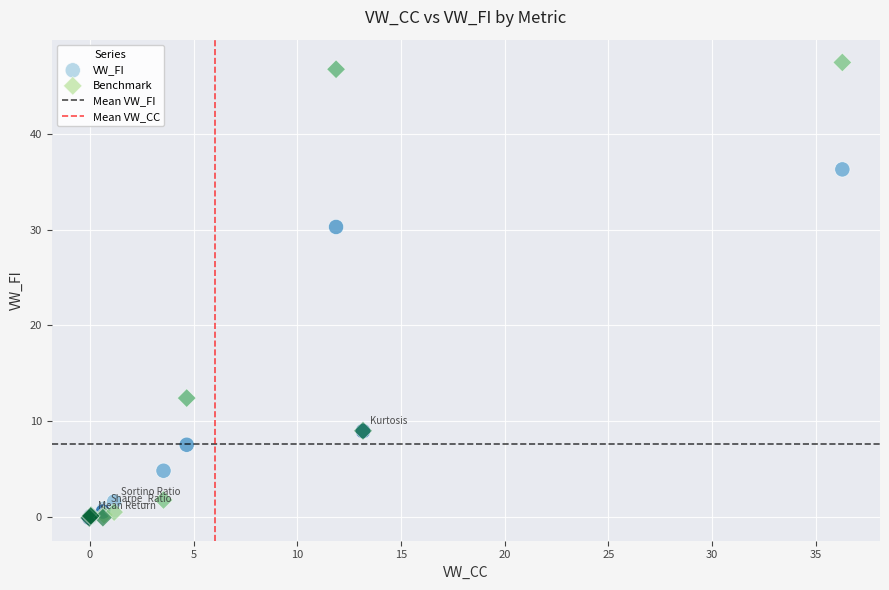

In the Benchmark series, what Y value is closest to 23?

12.4